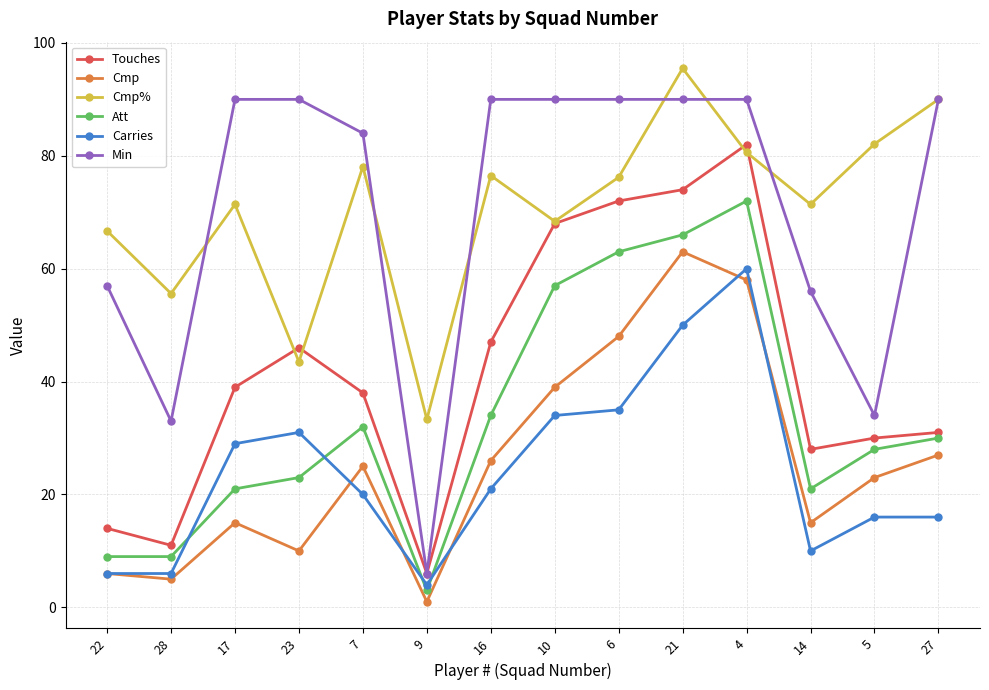

What is the label of the 5th point from the left?

7